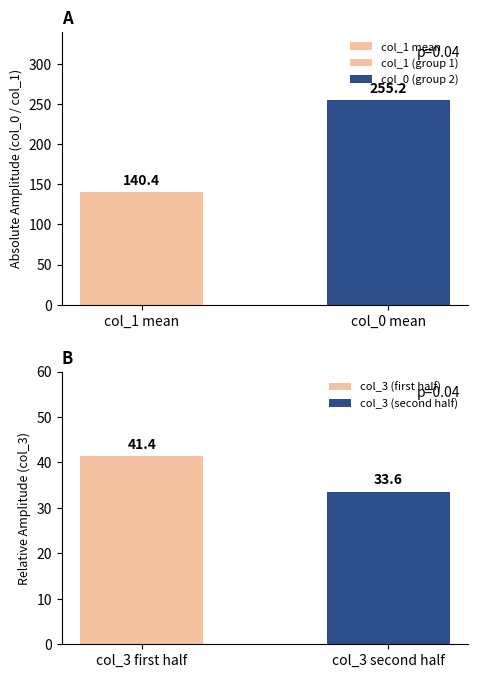

Which has a higher value, col_0 mean or col_1 mean?

col_0 mean